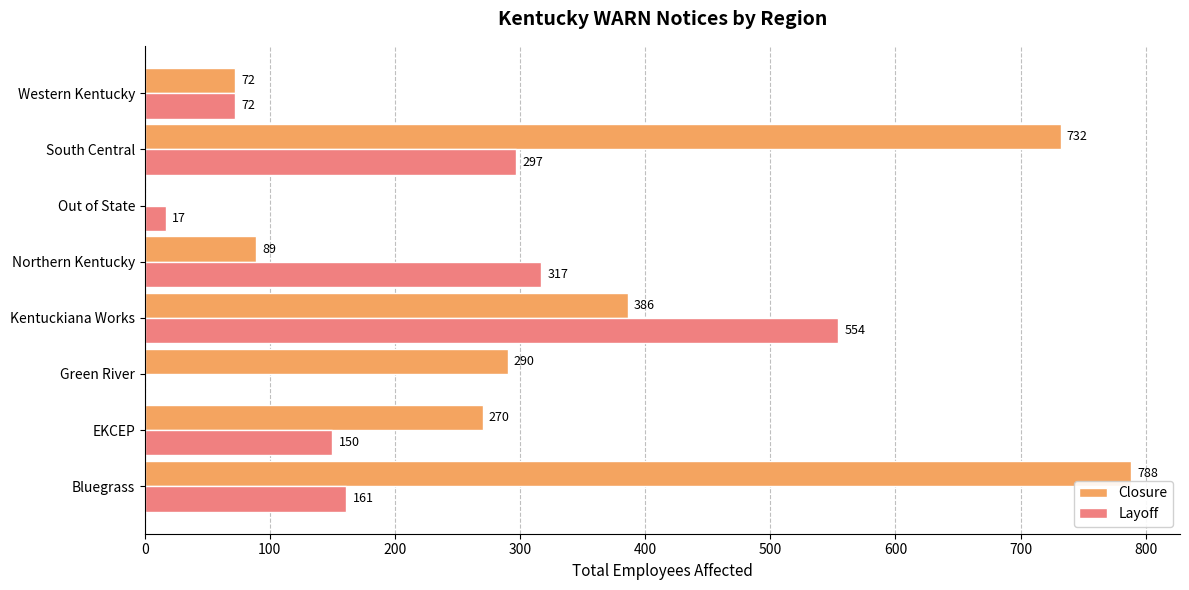

What is the average value of the Layoff series?

196